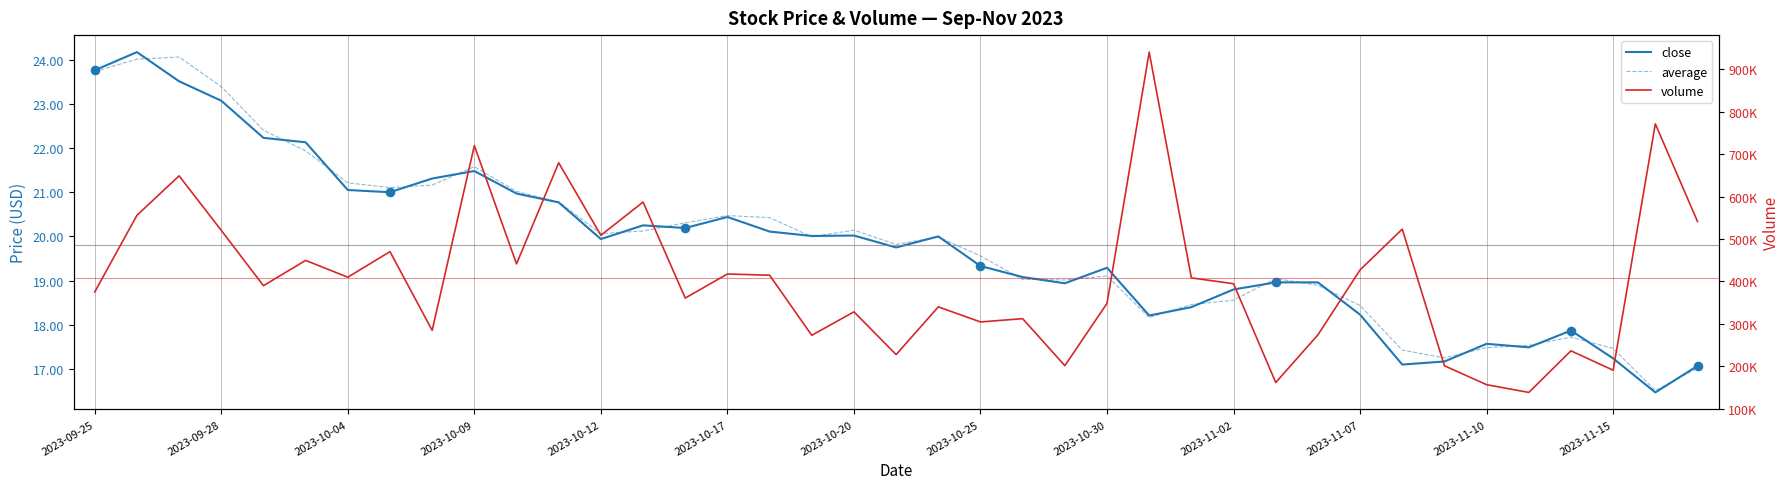

What is the total value across all series at 2023-11-02?

394604.4